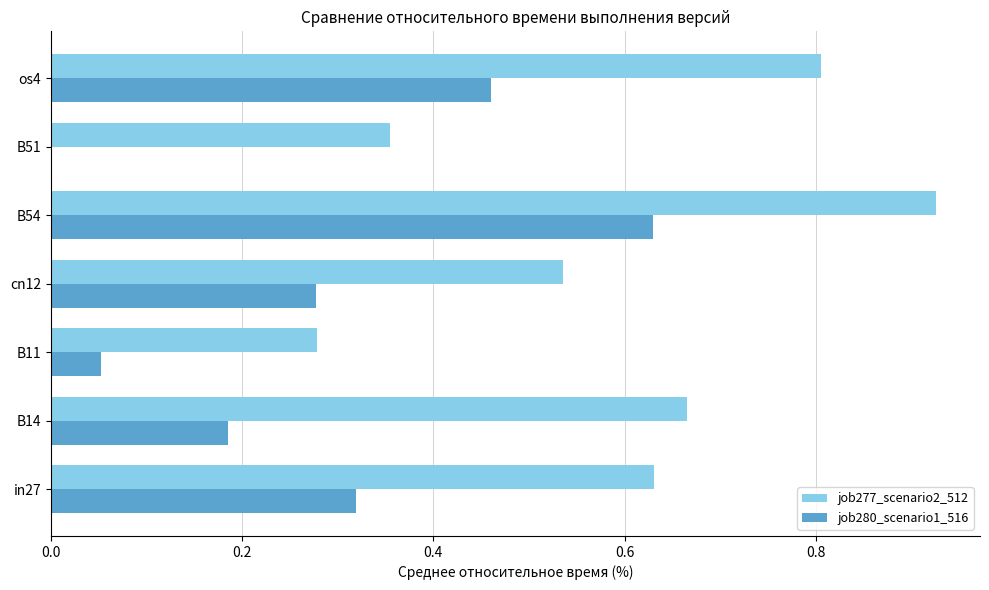

True or false: job277_scenario2_512 has a value of 0.9 at cn12.

False